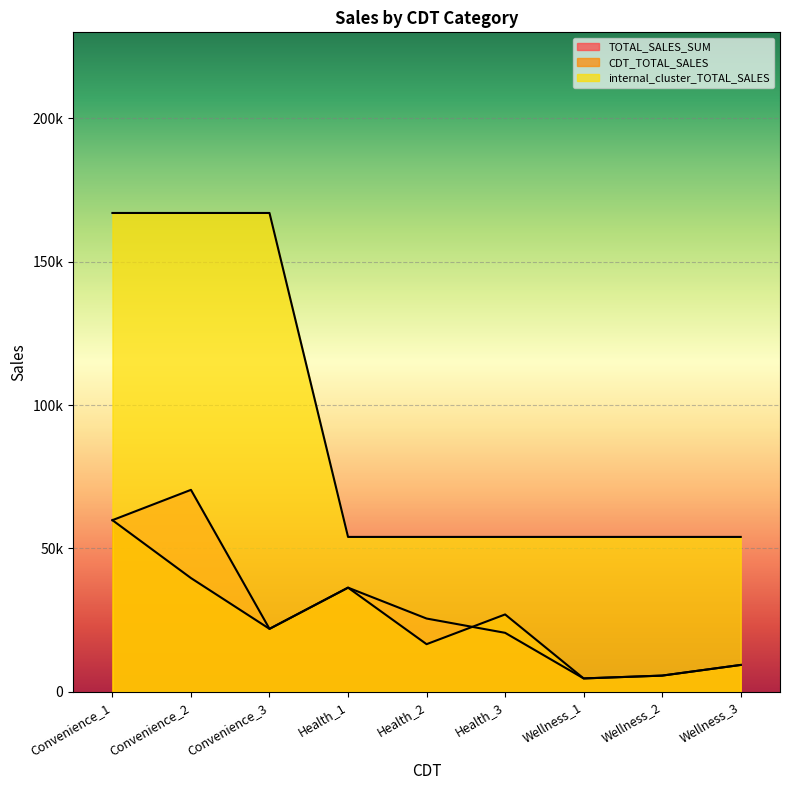

List the labels in order of internal_cluster_TOTAL_SALES value, largest first.

Convenience_1, Convenience_2, Convenience_3, Health_1, Health_2, Health_3, Wellness_1, Wellness_2, Wellness_3